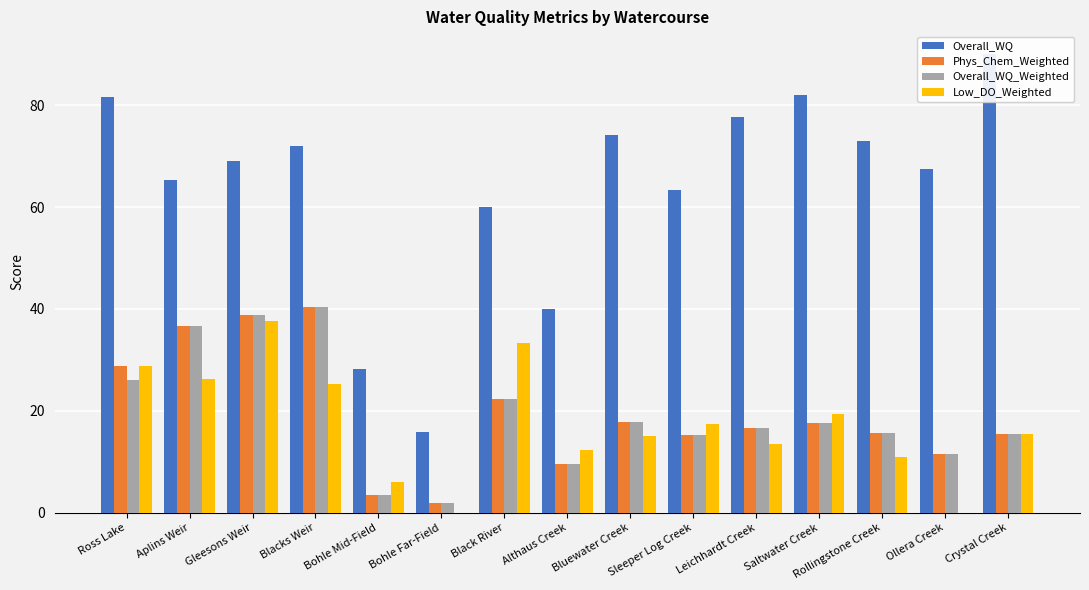

True or false: Overall_WQ_Weighted has a value of 9.8 at Sleeper Log Creek.

False